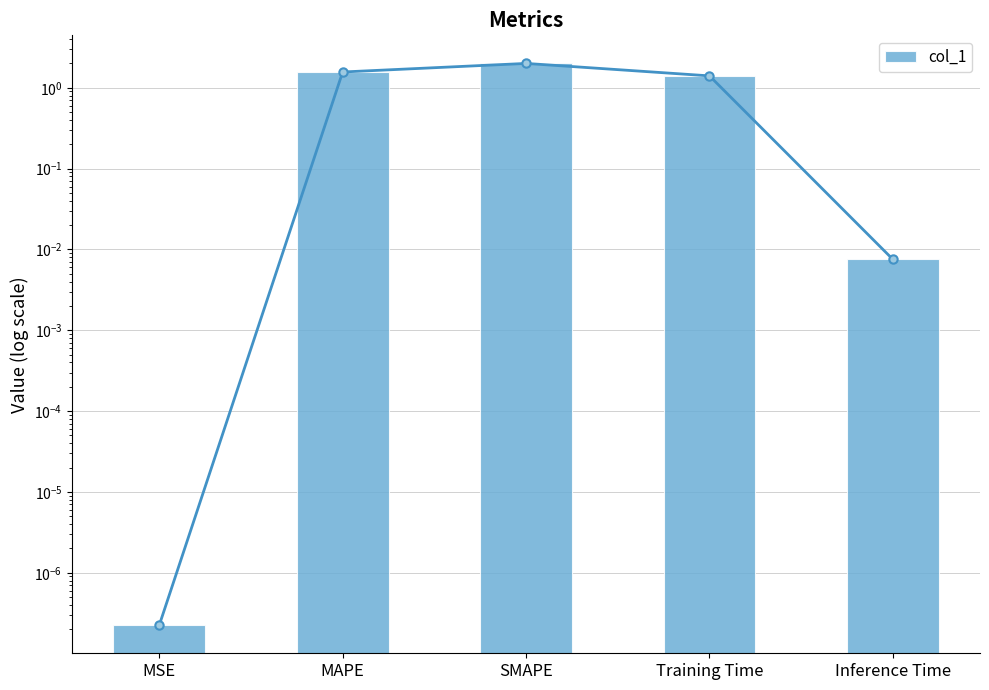

What is the label of the 5th bar from the left?

Inference Time